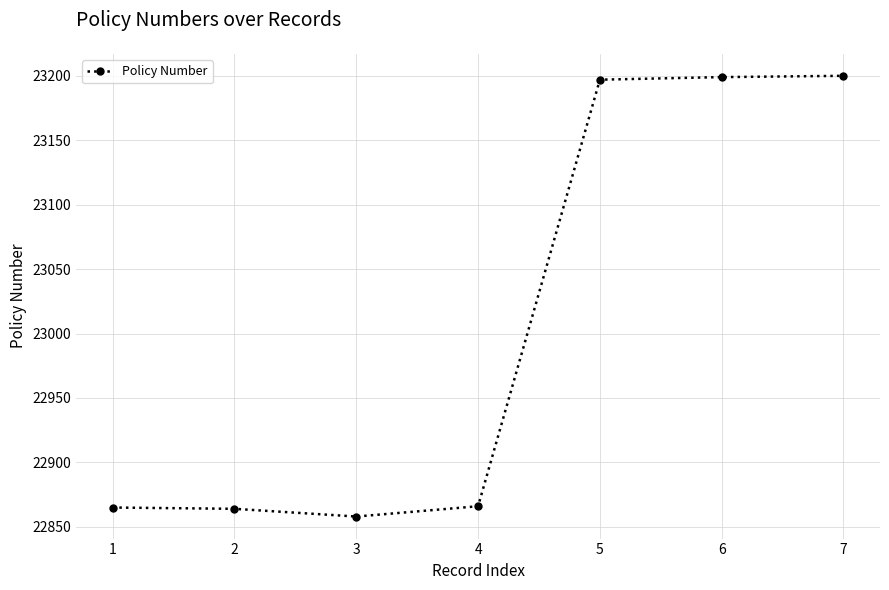

What is the average value?

23007